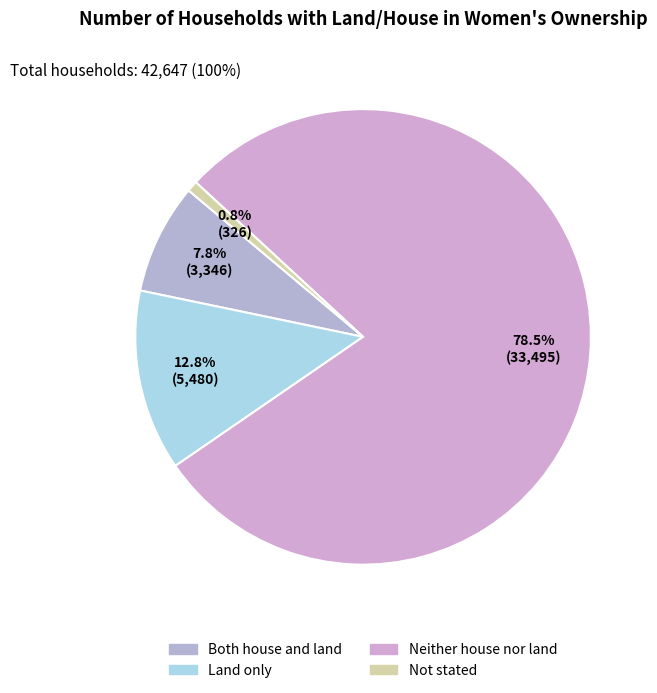

To the nearest percent, what portion does Land only represent?

13%